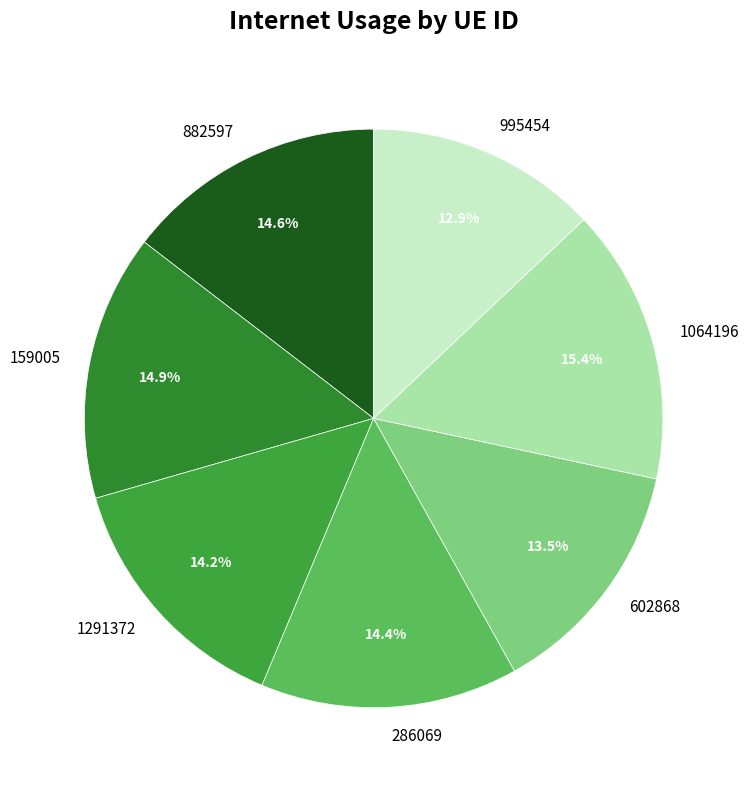

How many slices are in this pie chart?

7